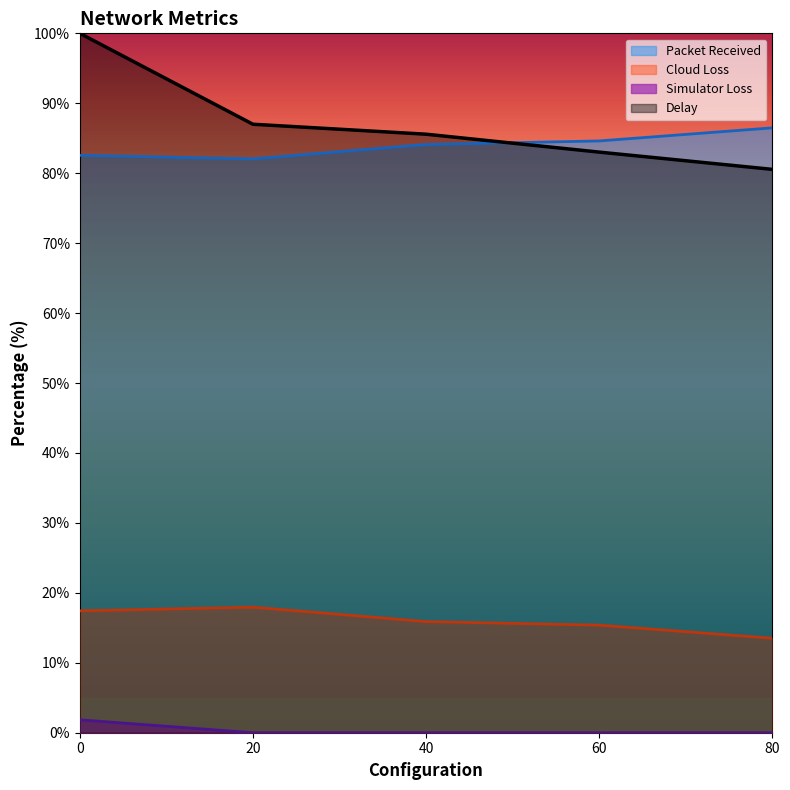

Rank the series by their maximum value, from highest to lowest.

Delay, Packet Received, Cloud Loss, Simulator Loss